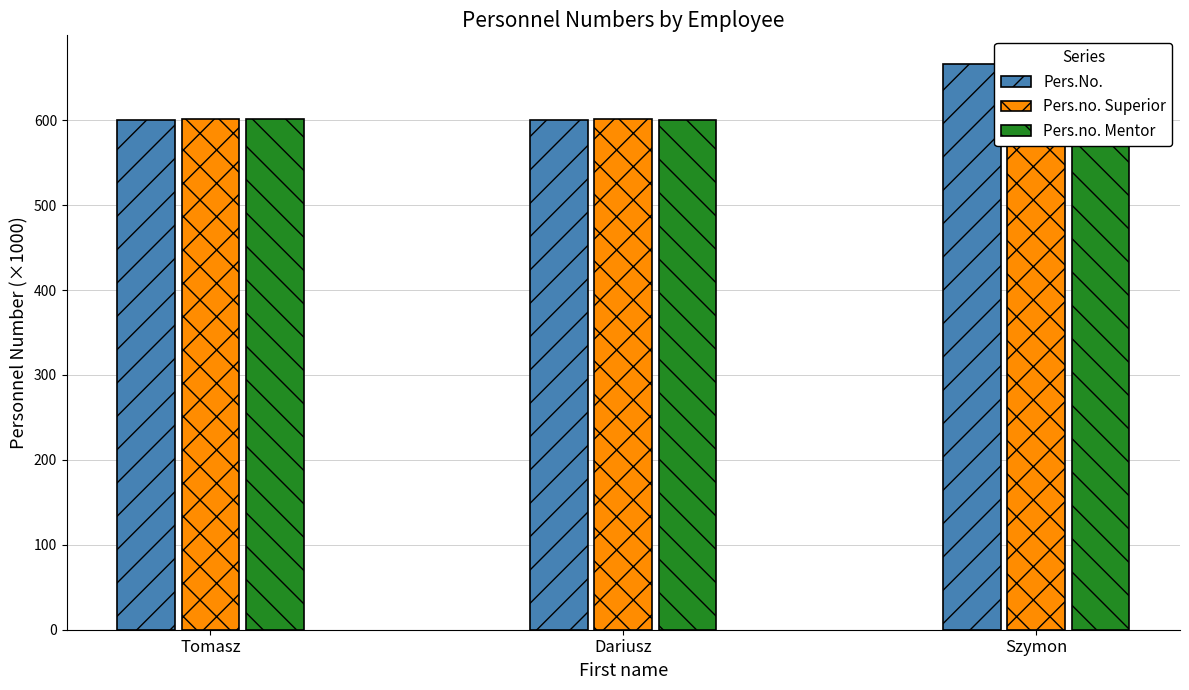

Does the chart contain any negative values?

No